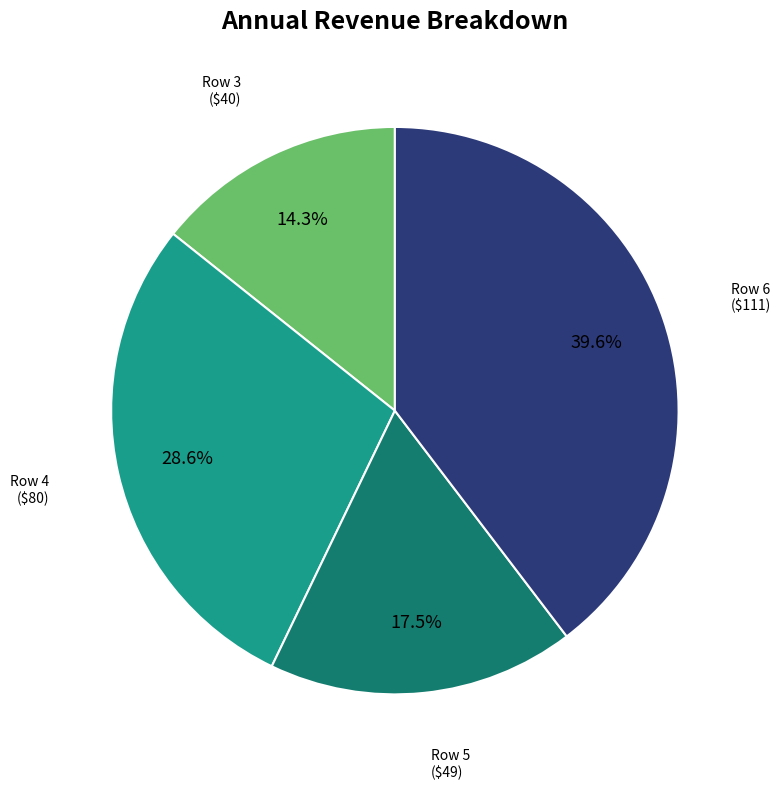

To the nearest percent, what is the difference between the largest and smallest slice percentages?

25%